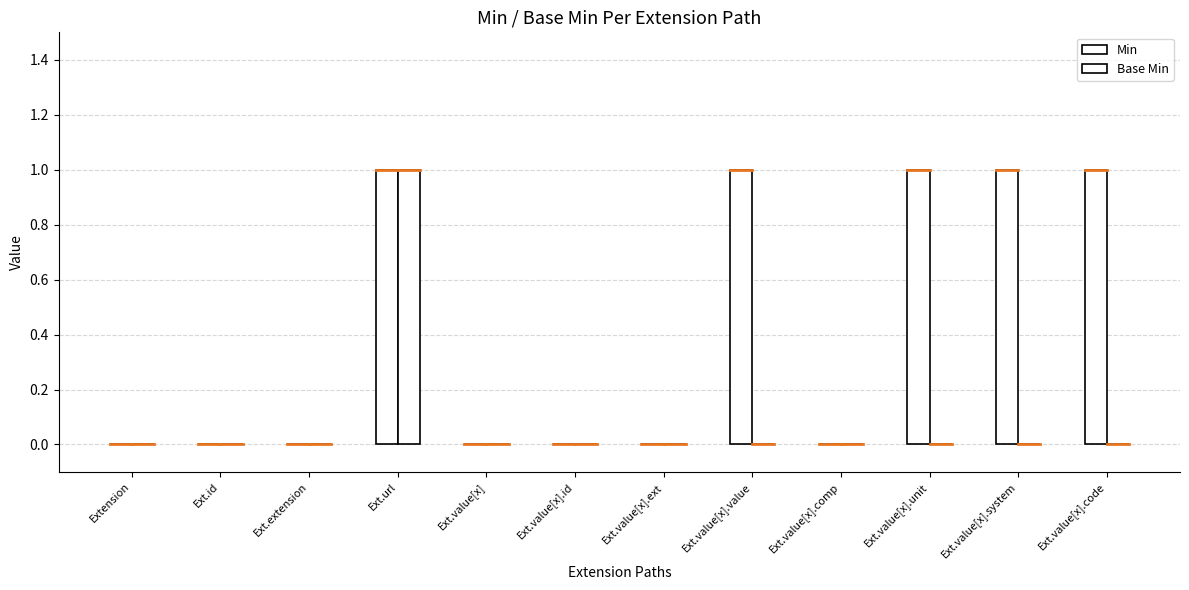

Count the Base Min values in the range 0 to 1.

12